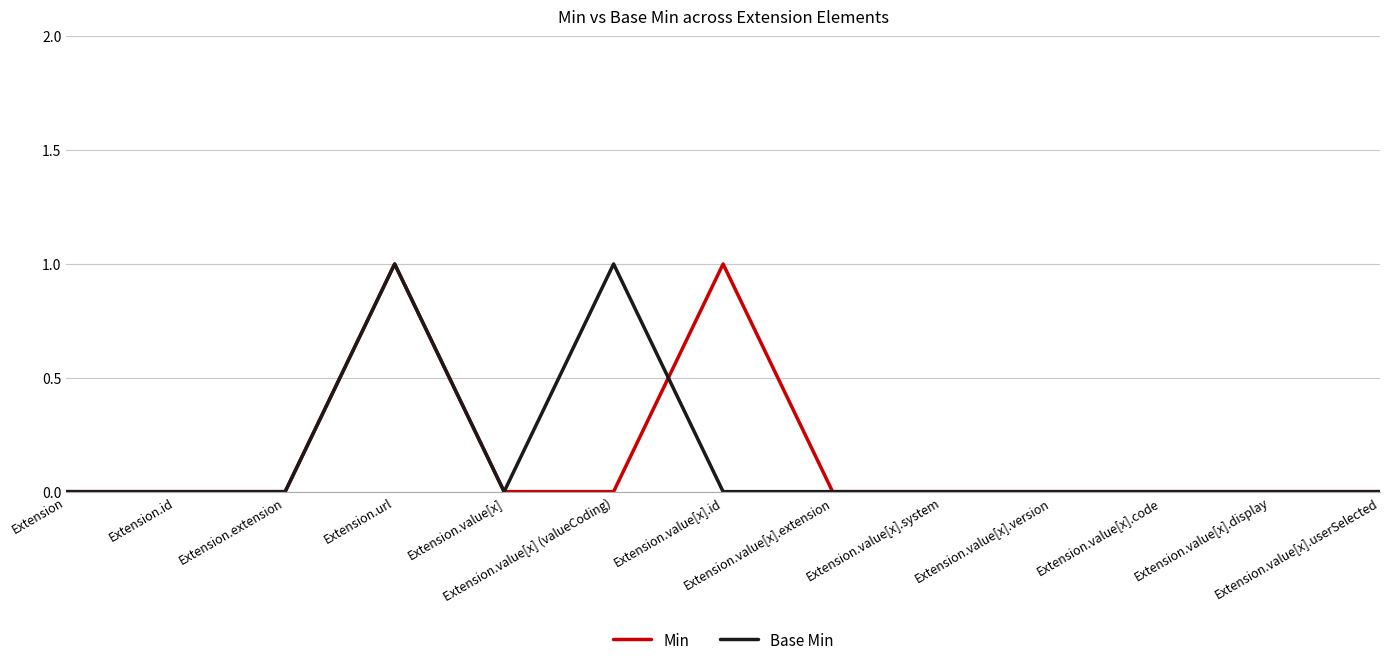

What position from the right is Extension.value[x].display?

2